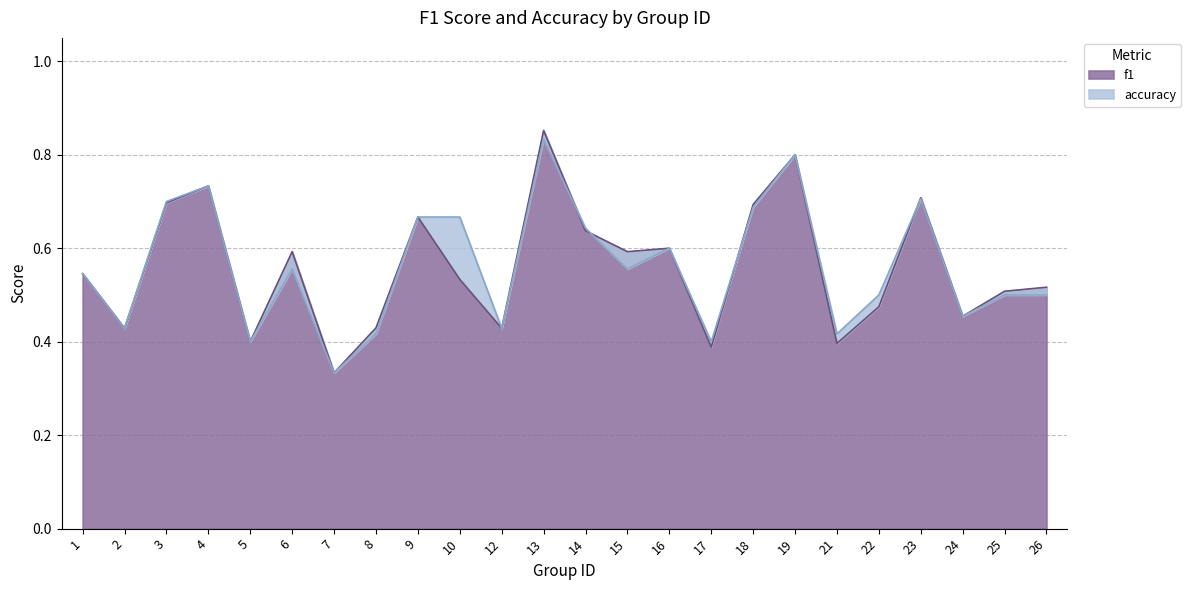

Count the f1 values in the range 0 to 1.

24